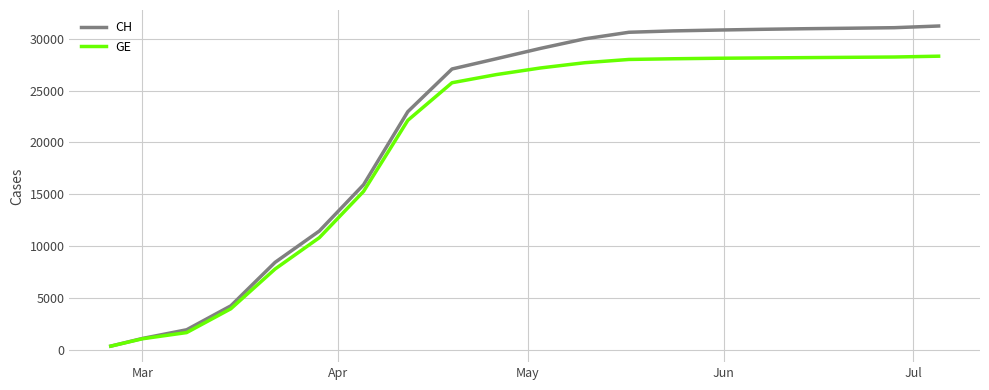

What is the highest value of the GE series?

28310